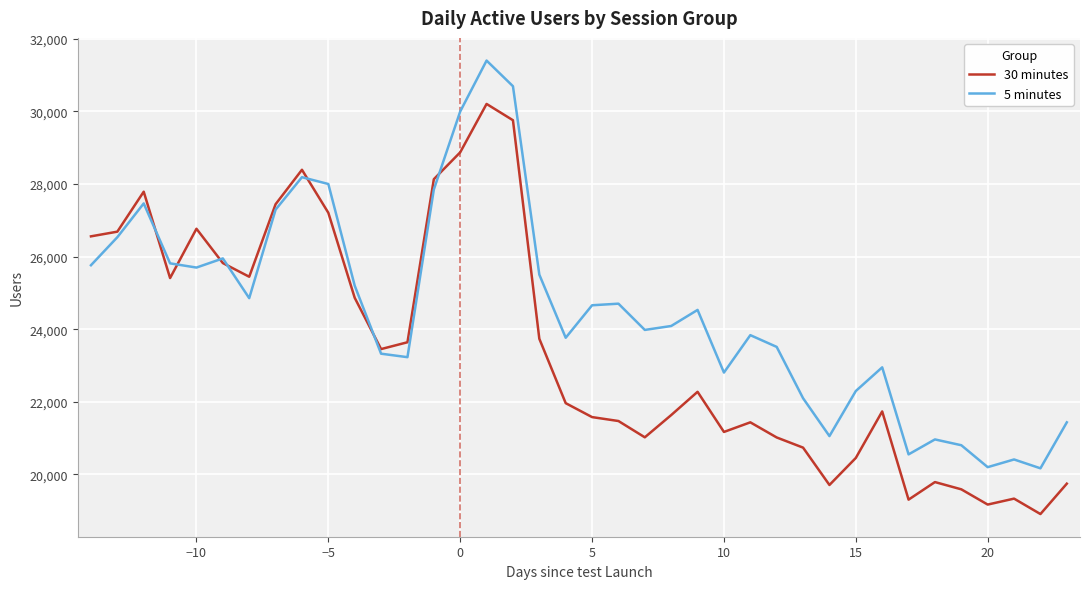

How many lines are shown in the chart?

2